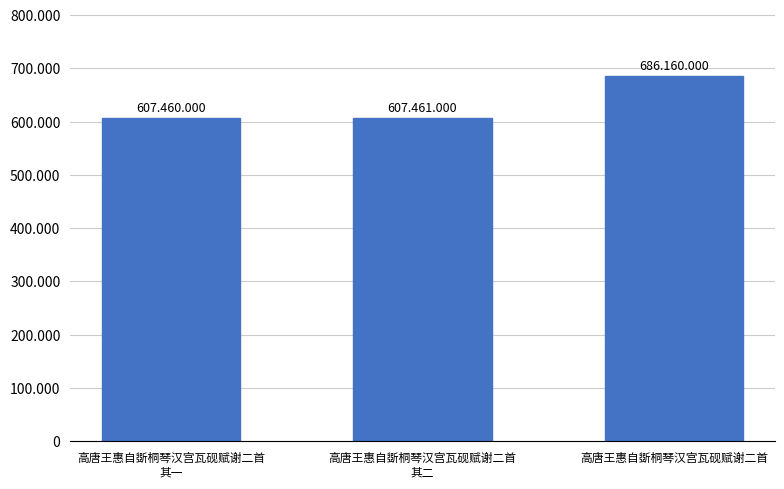

True or false: the data shows 607460 at 高唐王惠自斲桐琴汉宫瓦砚赋谢二首
其一.

True